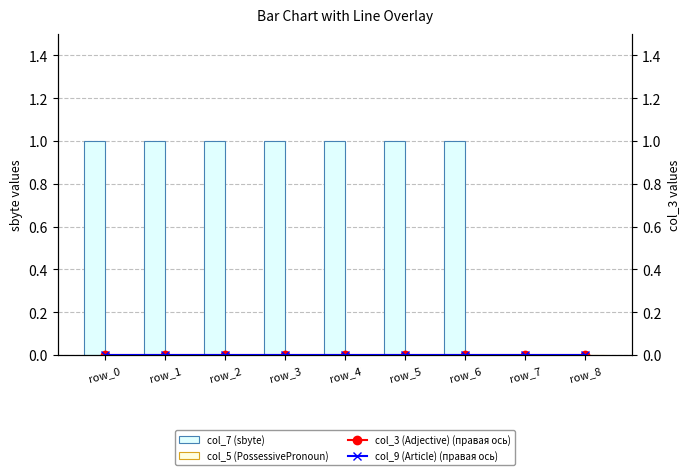

Reading left to right, what are all the values shown in this chart?

col_7 (sbyte): 1	1	1	1	1	1	1	0	0
col_5 (PossessivePronoun): 0	0	0	0	0	0	0	0	0
col_3 (Adjective) (правая ось): 0	0	0	0	0	0	0	0	0
col_9 (Article) (правая ось): 0	0	0	0	0	0	0	0	0